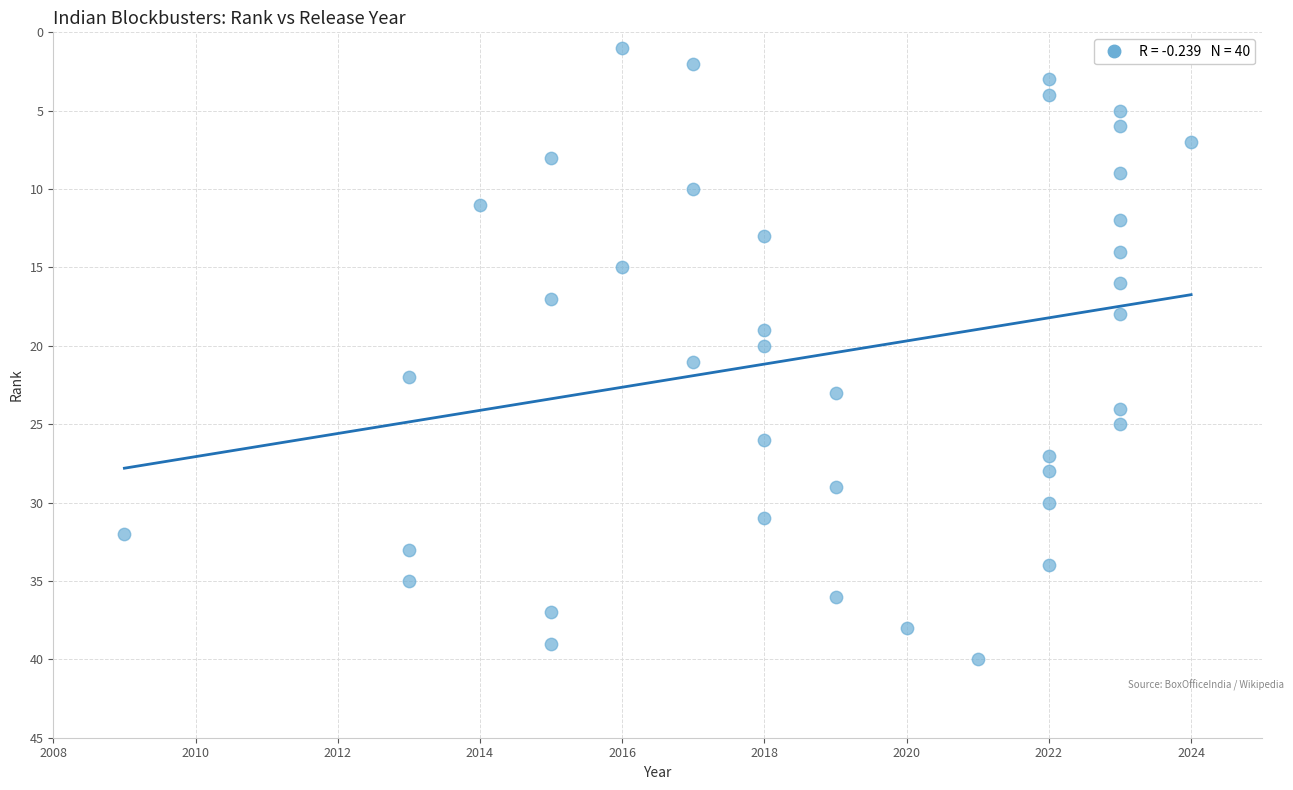

What is the range of Y values (max minus min)?

39